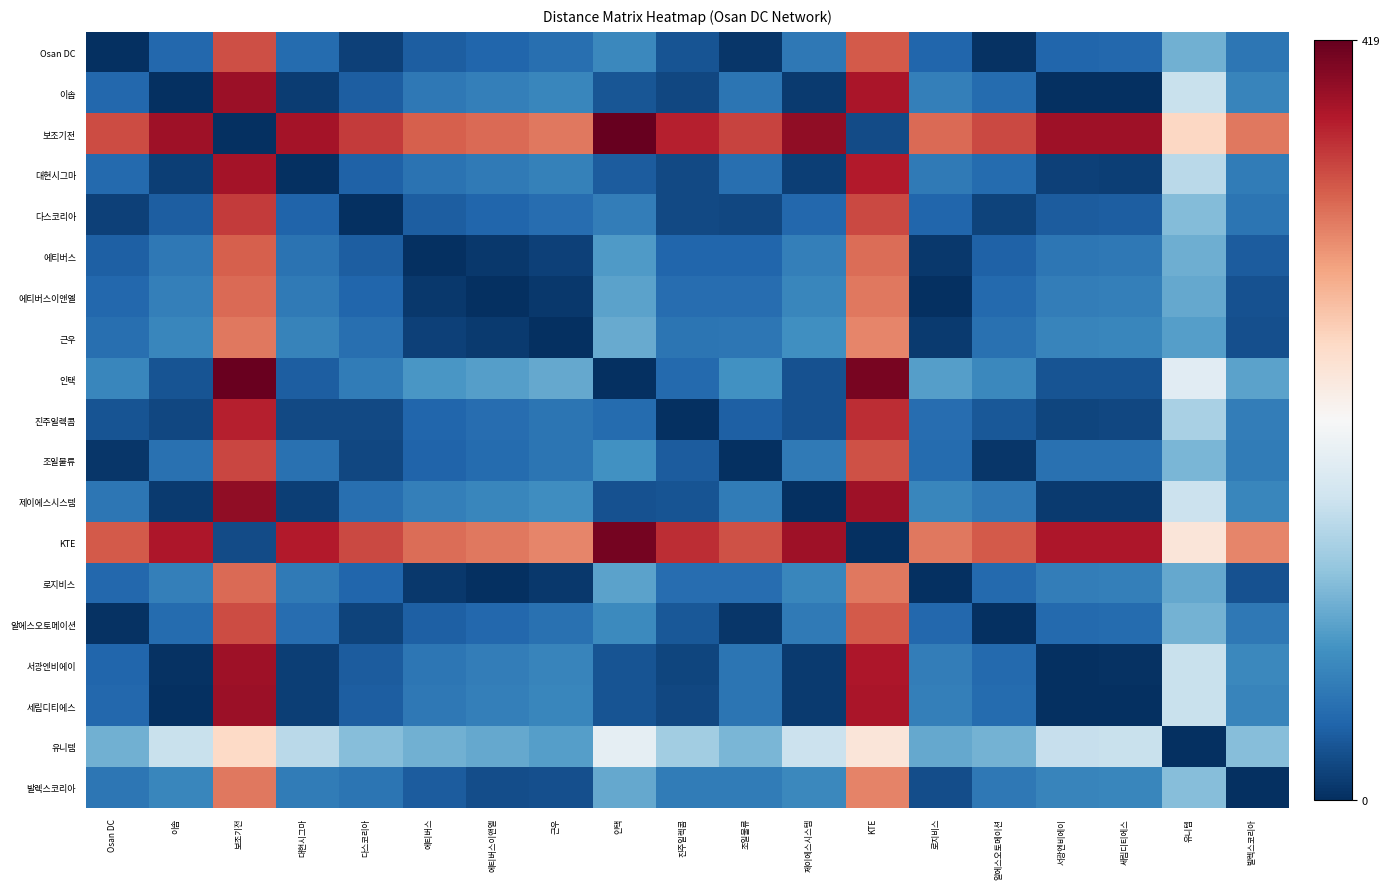

At how many categories does at least one series exceed 34?

19